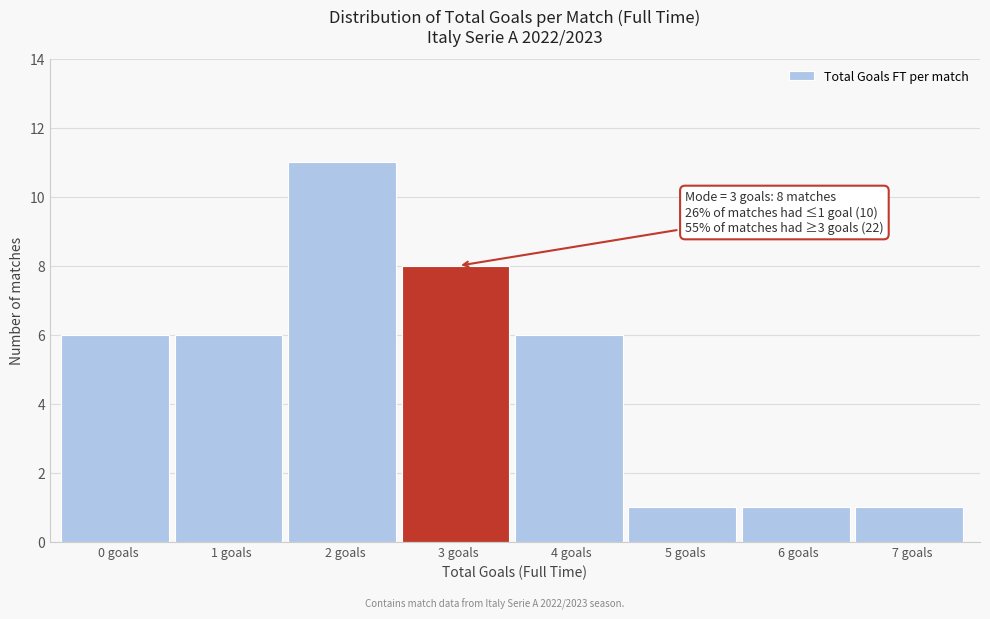

Reading left to right, list all the values displayed in this chart.

6	6	11	8	6	1	1	1